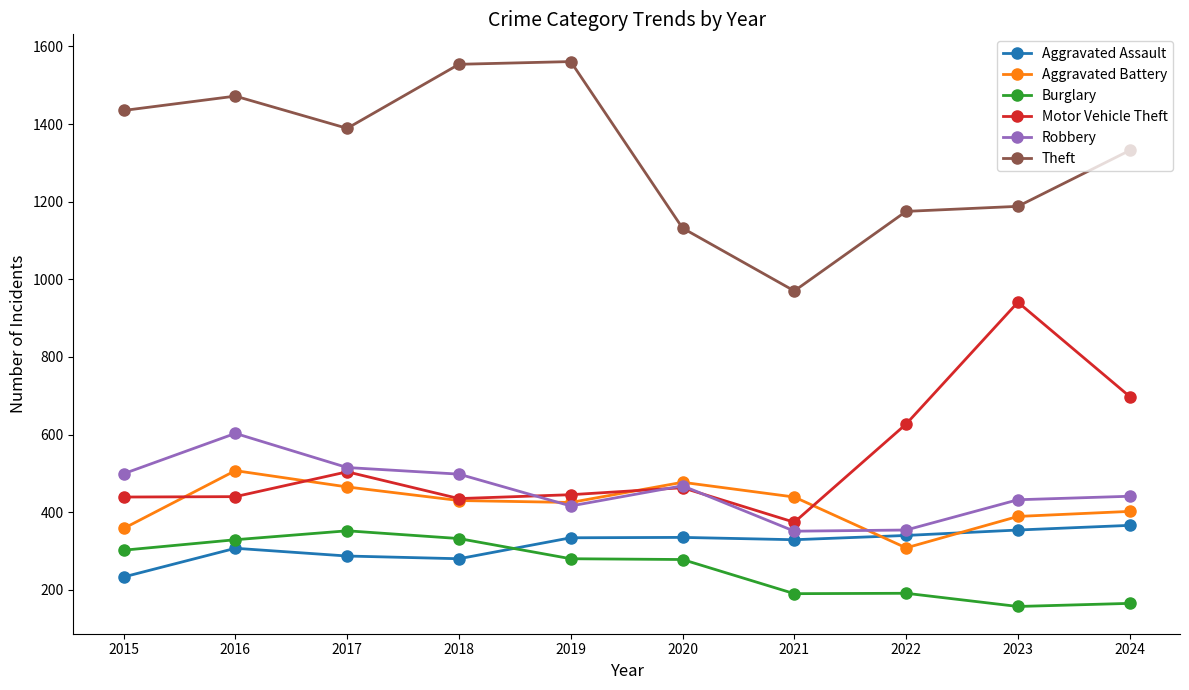

Which series has the largest range (max minus min)?

Theft